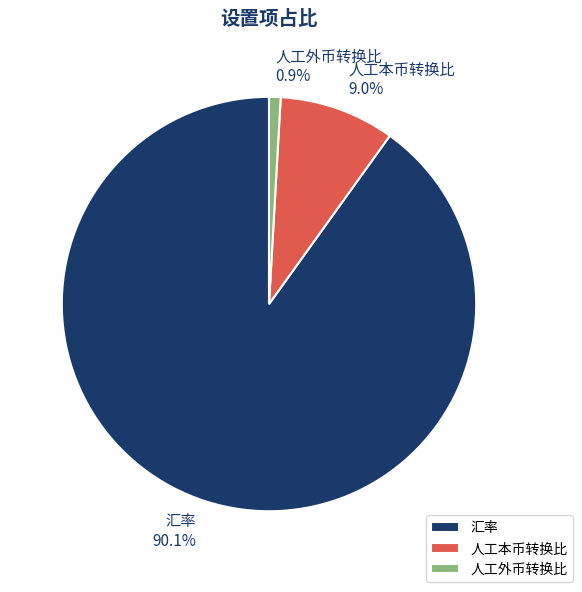

Is the sum of 汇率 and 人工本币转换比 greater than half?

Yes